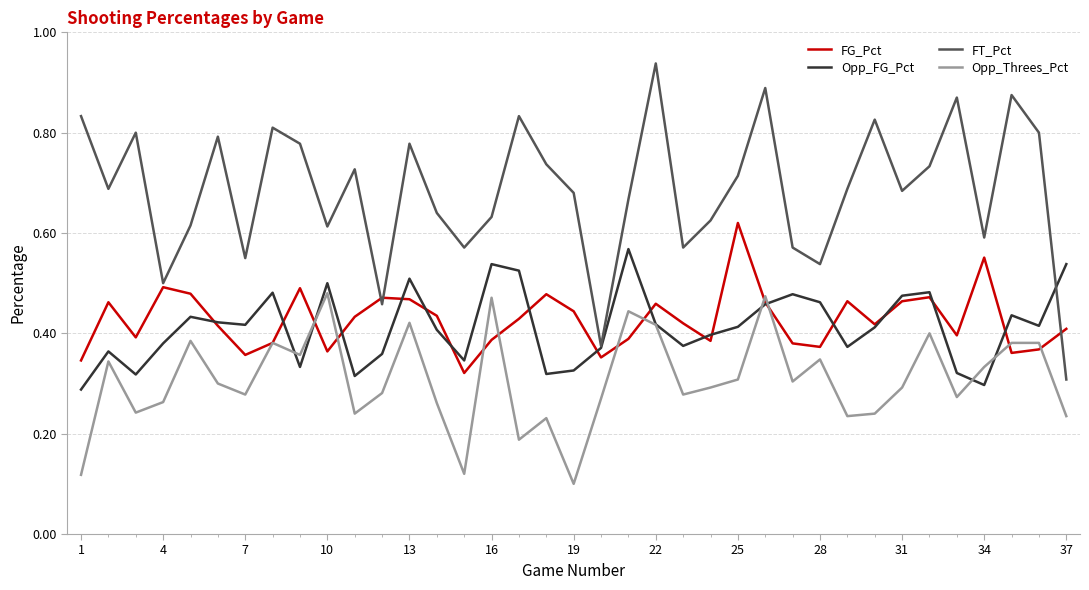

True or false: FT_Pct and Opp_Threes_Pct intersect in this chart.

False